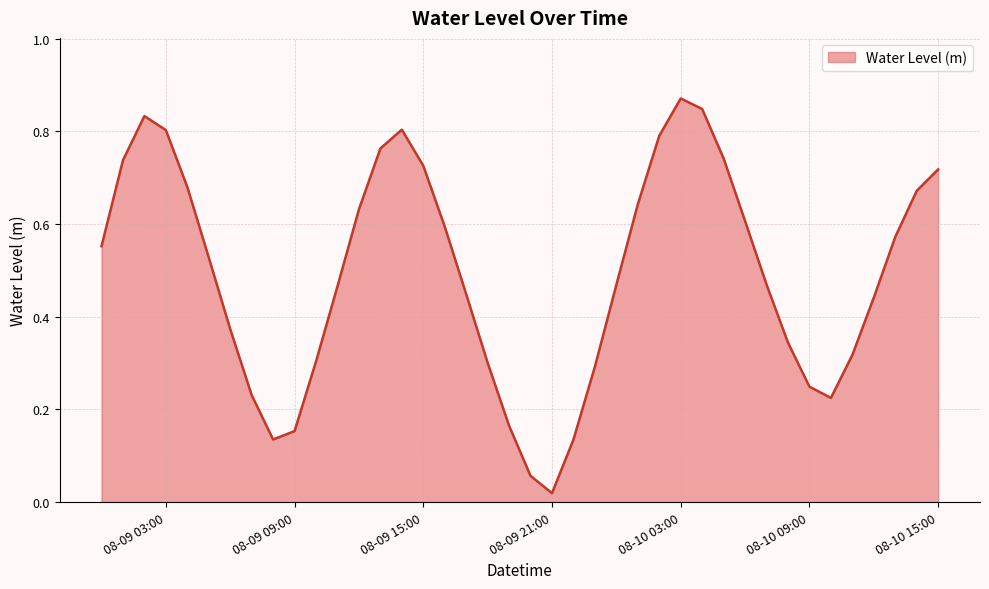

Where is the data nearest to the value 0?

08-09 21:00